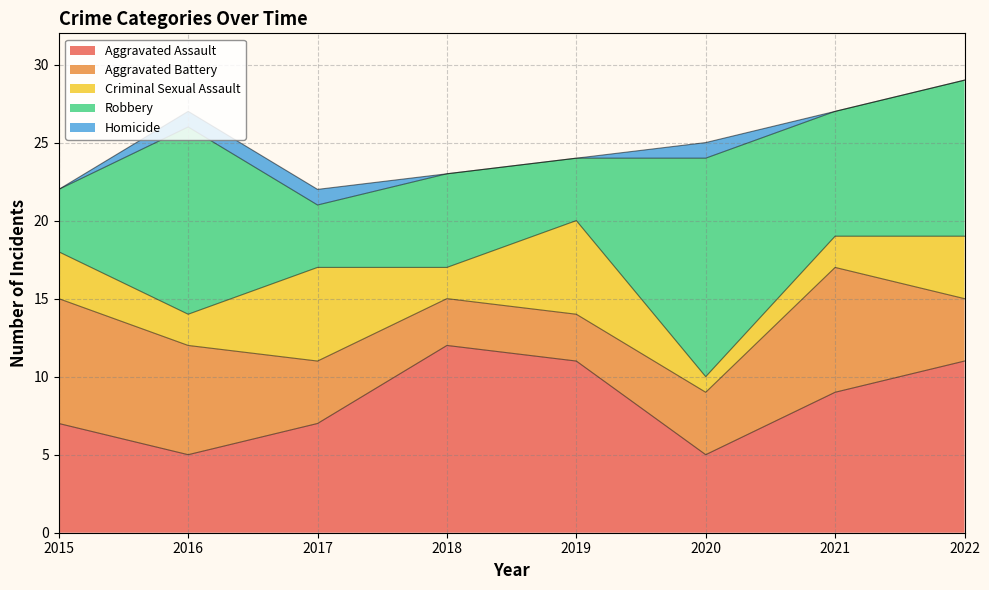

Between 2017 and 2021, which series saw the biggest shift?

Aggravated Battery